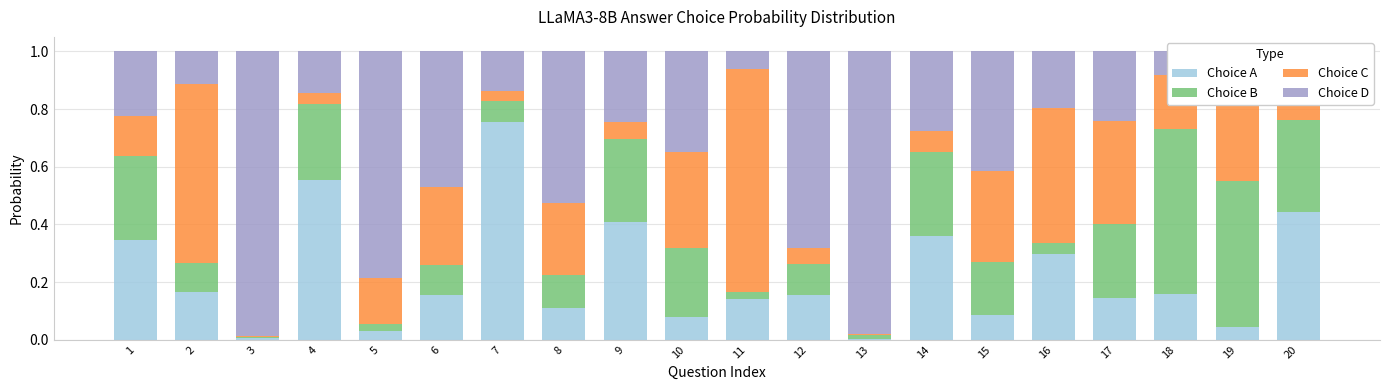

What is the value of the Choice A bar at the 15th from the left?

0.1